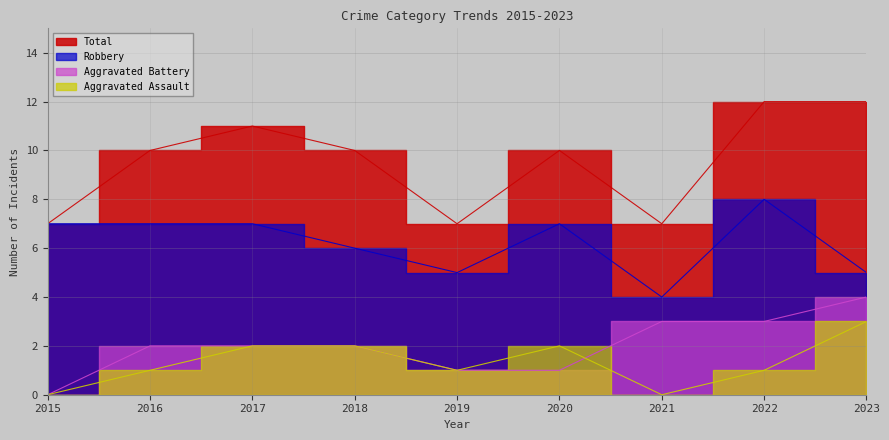

At which label does Aggravated Assault reach its peak?

2023